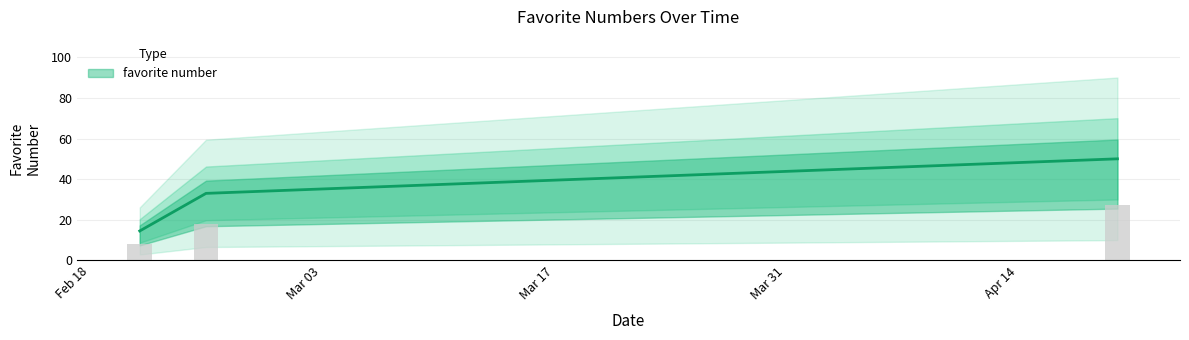

What is the smallest value displayed?

13